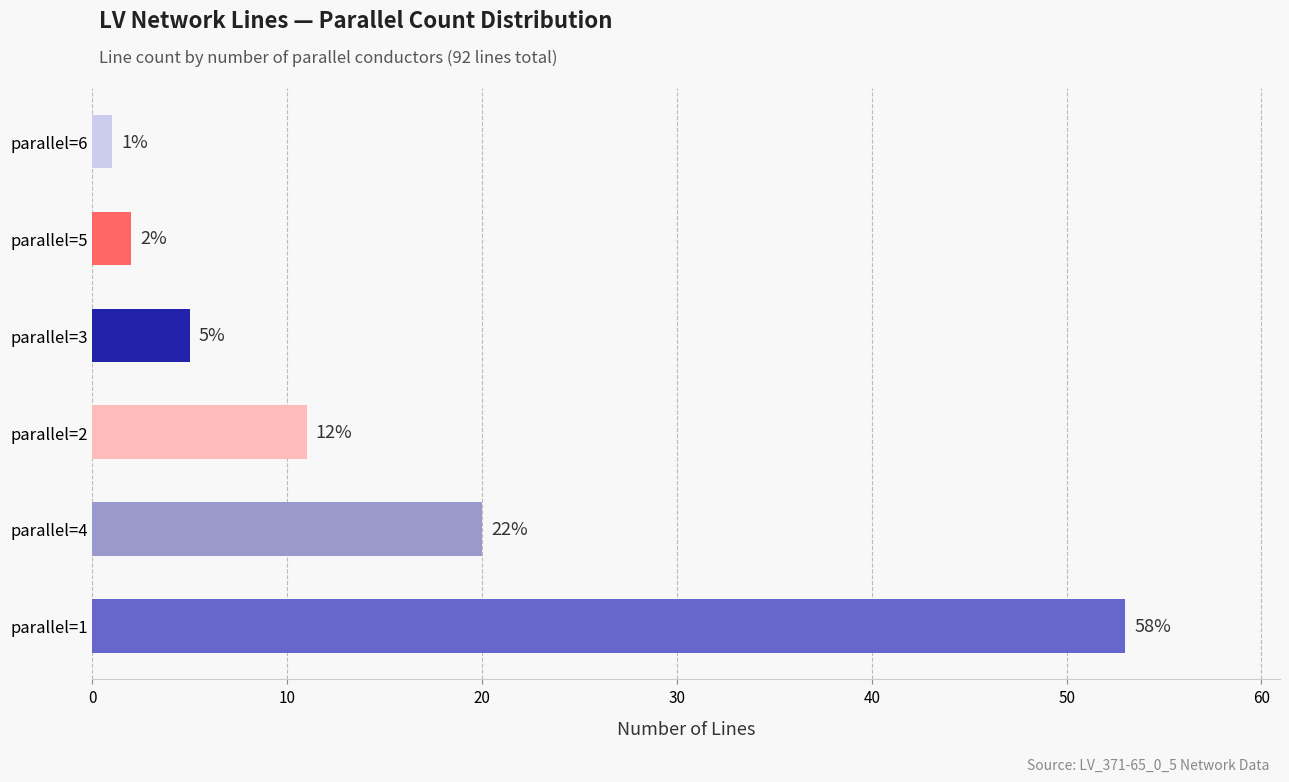

Reading bottom to top, what are all the values shown in this chart?

53	20	11	5	2	1